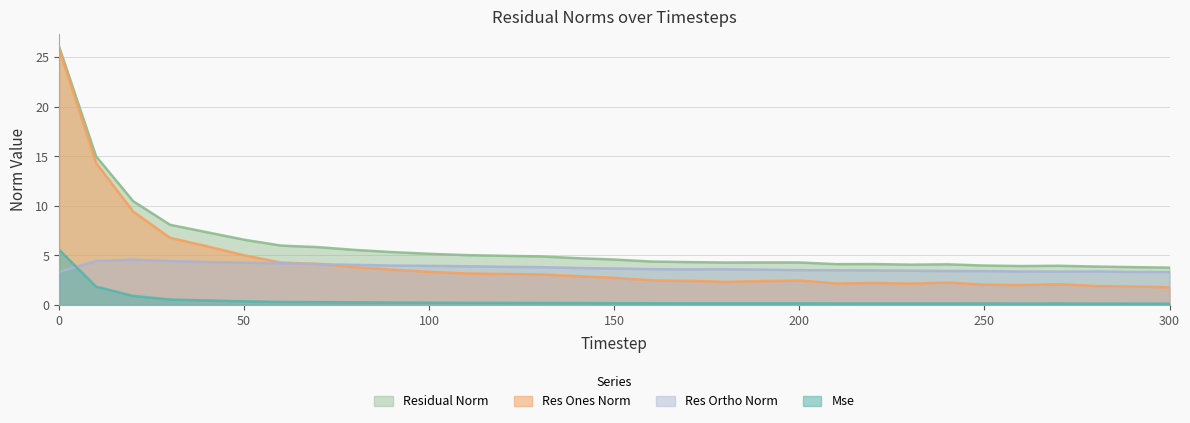

Which series has the widest spread of values?

Res Ones Norm